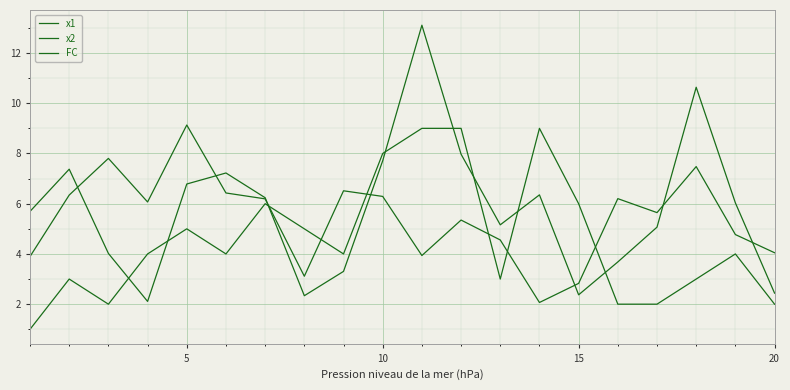

What is the value of the FC point at the 10th from the left?

8.0